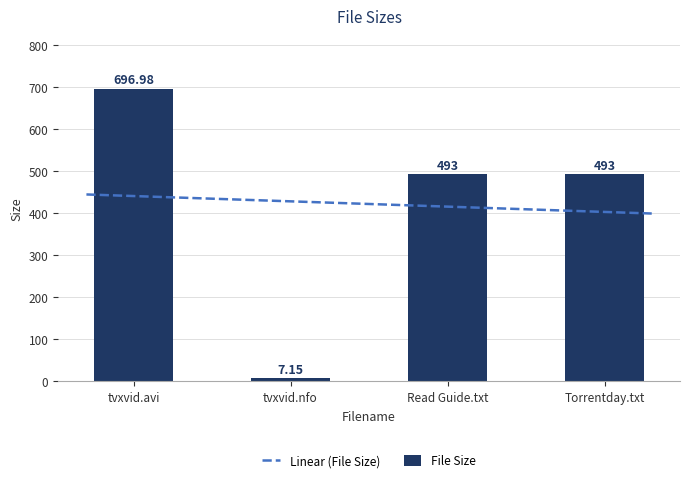

What is the difference between the maximum and minimum values?

689.8